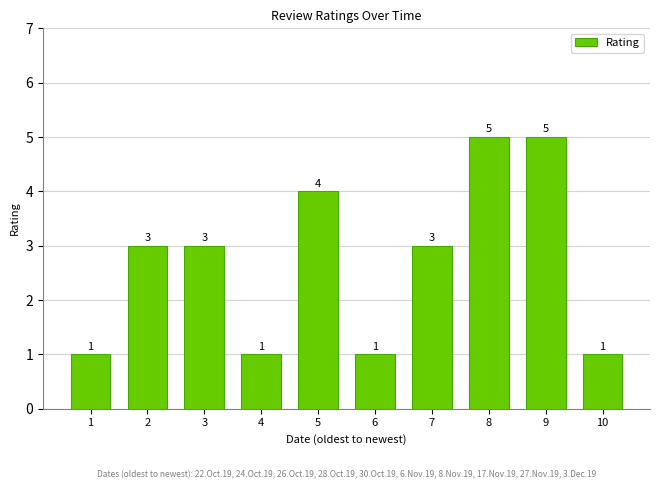

What is the minimum value shown in the chart?

1